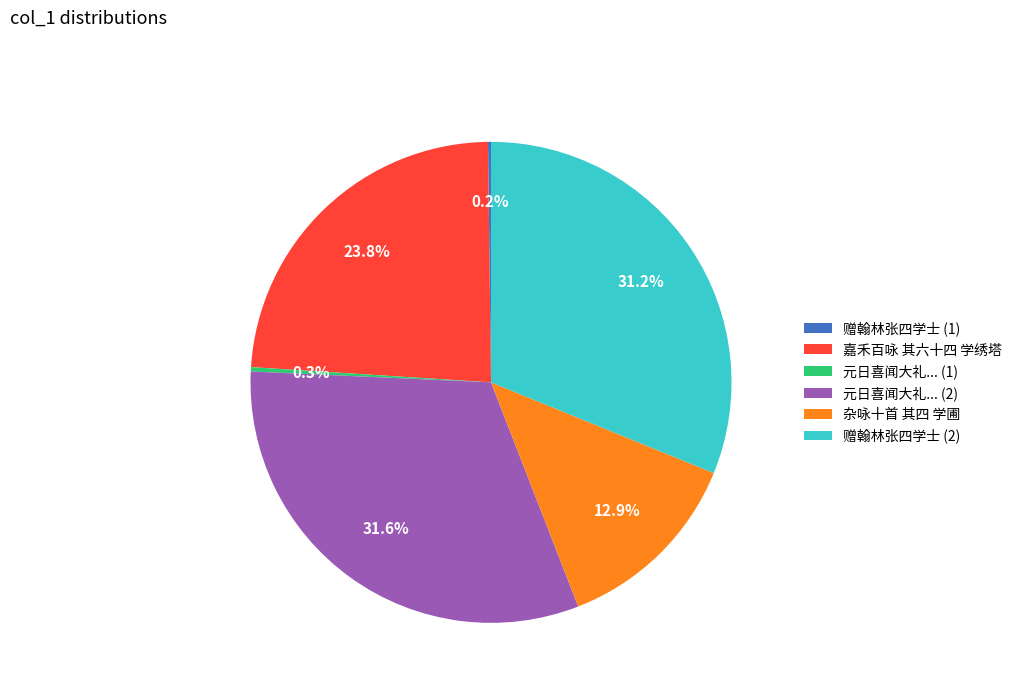

Is 赠翰林张四学士 (2) the majority of the pie?

No